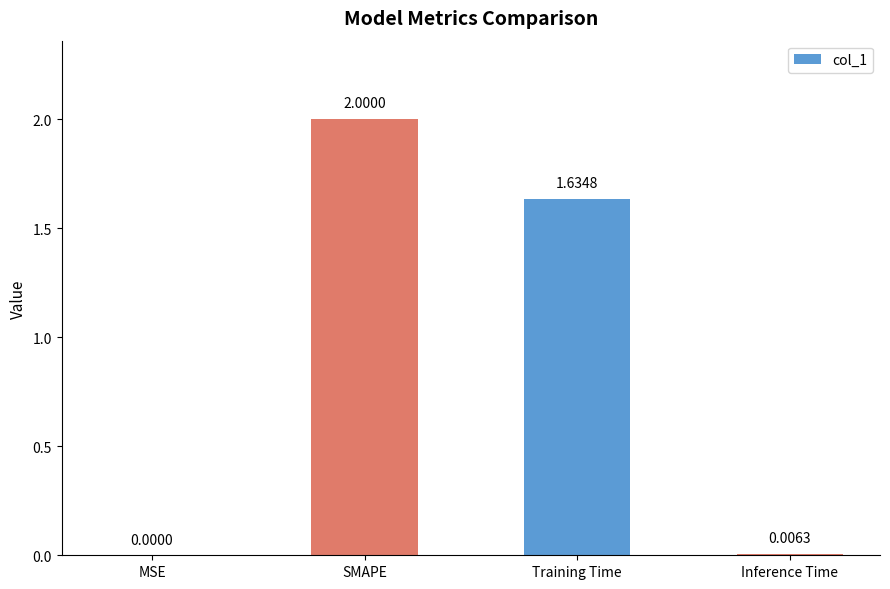

Where is the data nearest to the value 1?

Training Time